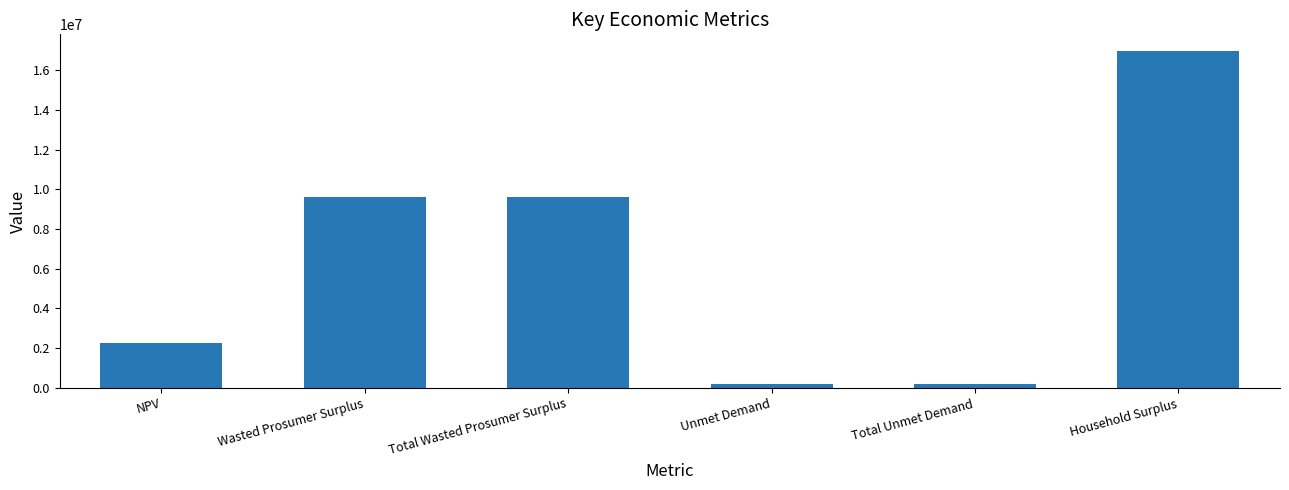

How many categories are shown in the chart?

6